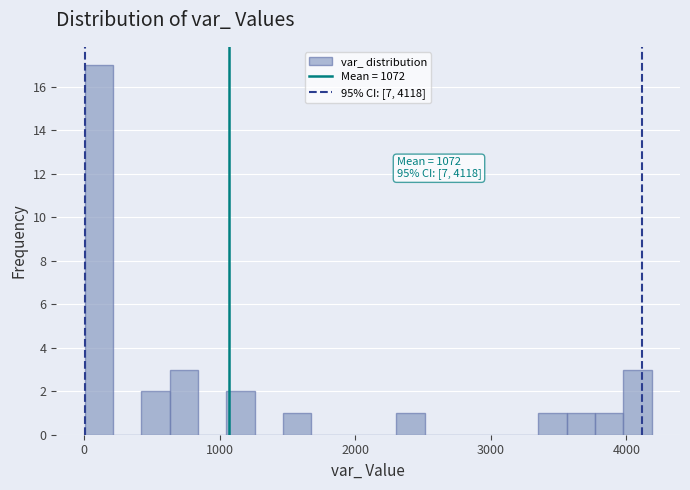

Read against the x-axis, roughly where is the centre of the tallest bar?

100